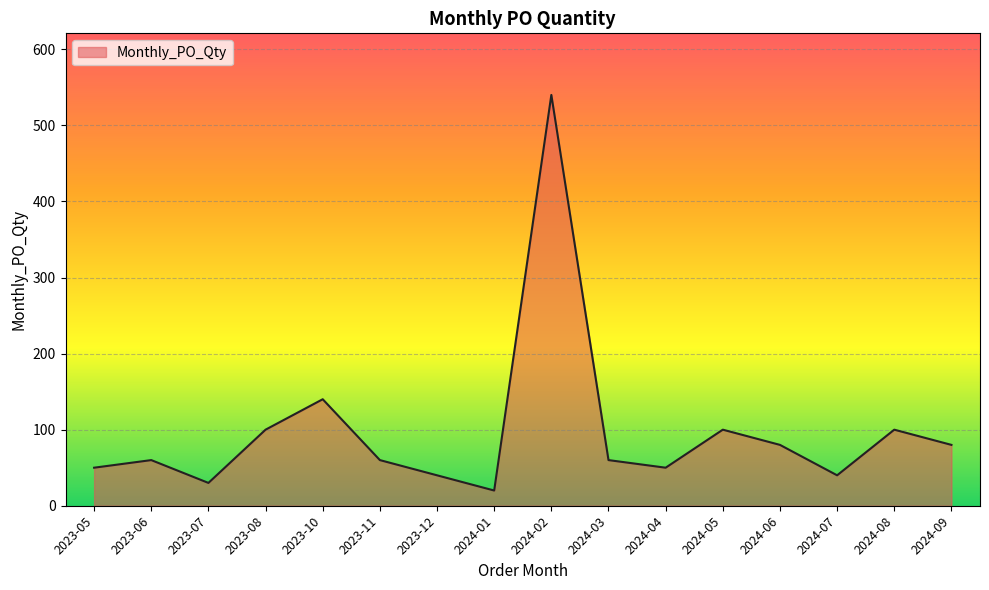

Does the chart have visible grid lines?

Yes